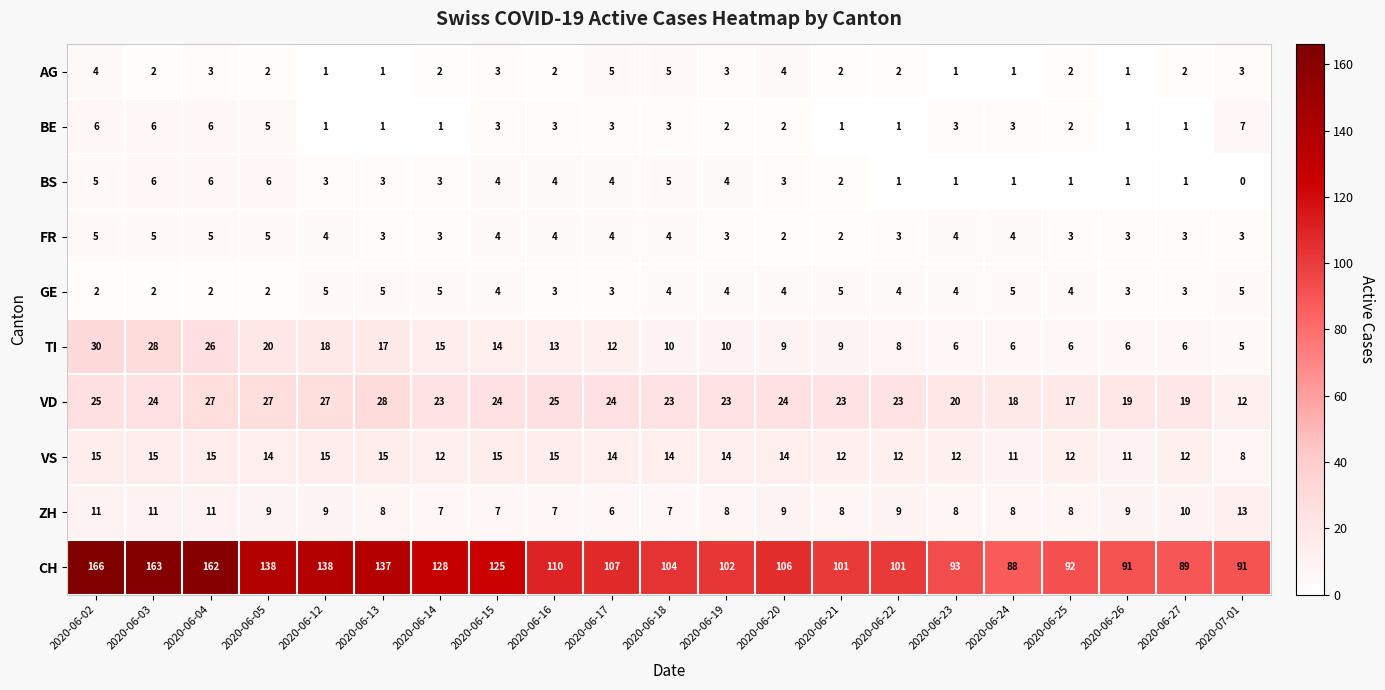

How many distinct data groups are displayed?

10